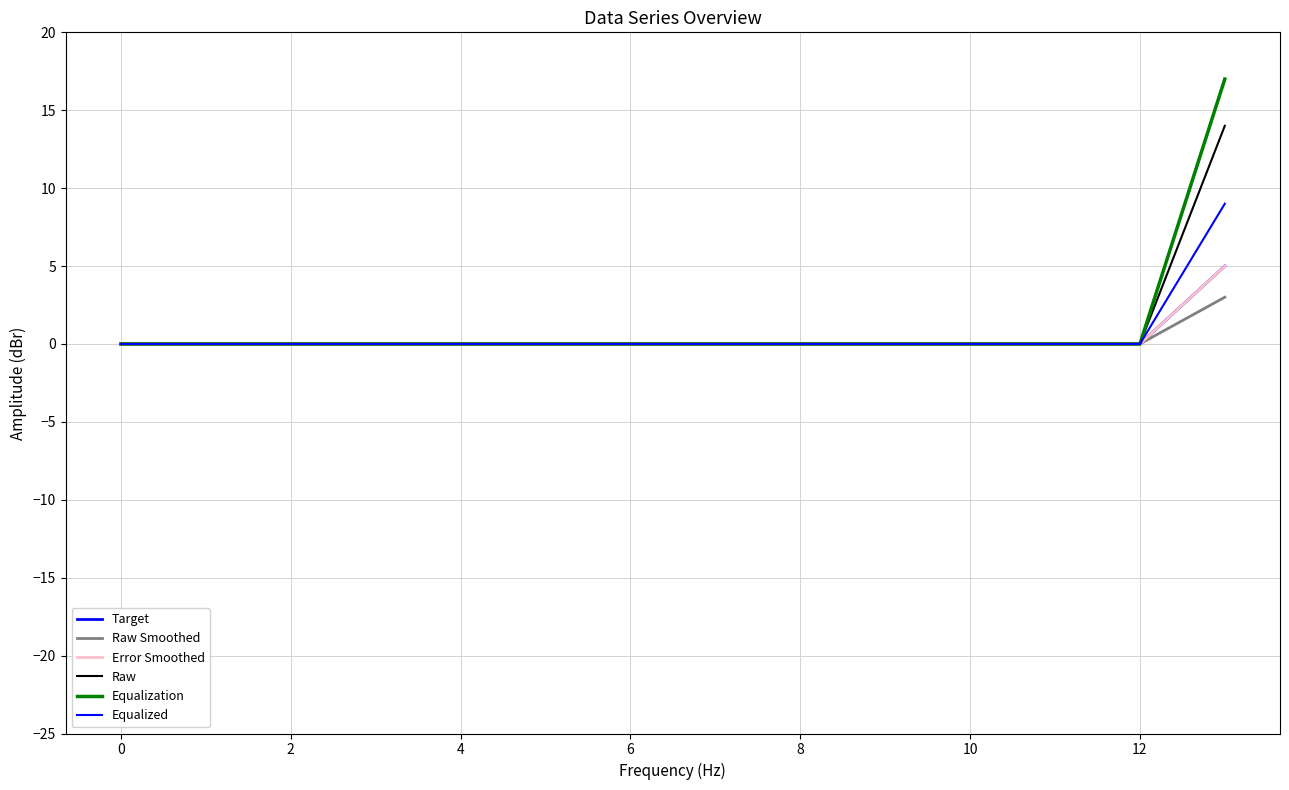

List the series in order of their peak value, highest first.

Equalization, Raw, Equalized, Target, Error Smoothed, Raw Smoothed